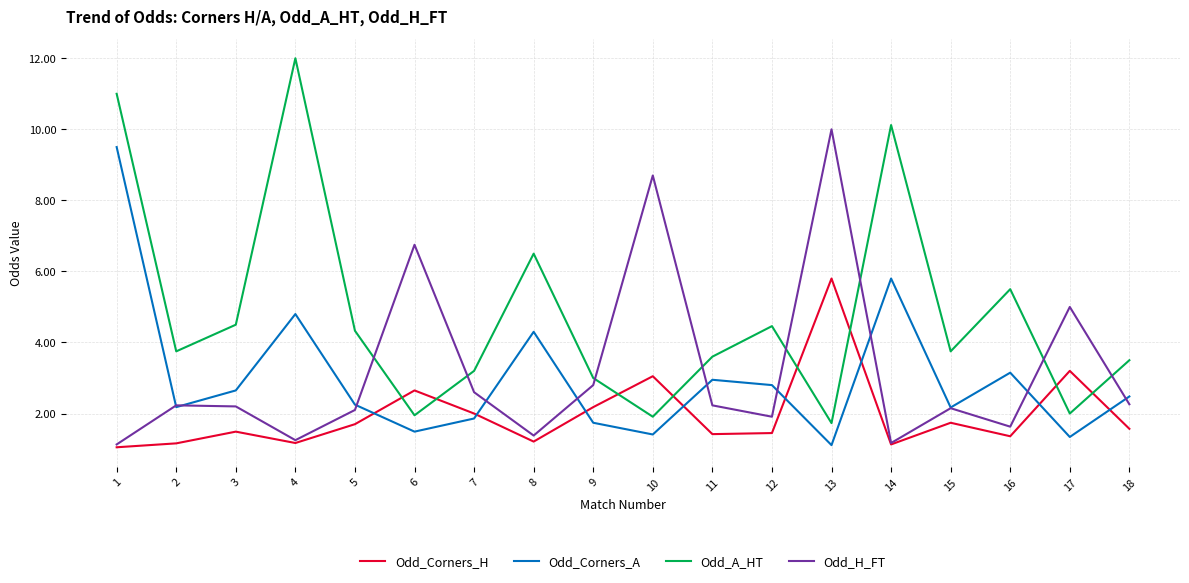

The Odd_Corners_H series shows 3.0 at 10. True or false?

True